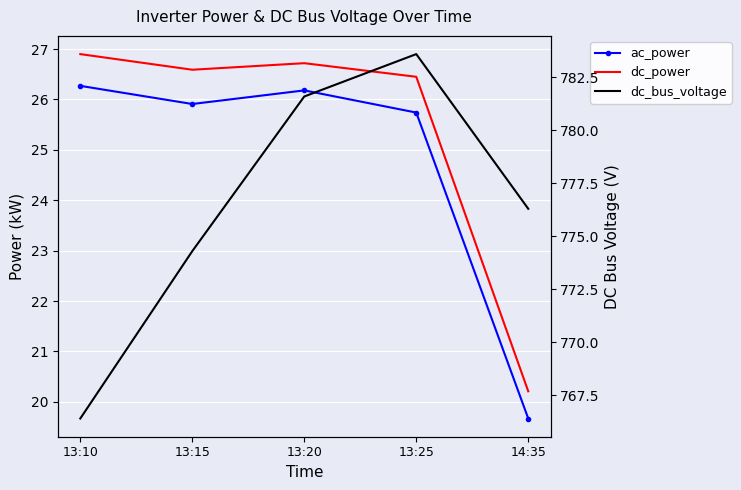

Is it true that dc_bus_voltage equals 783.6 at 13:25?

True